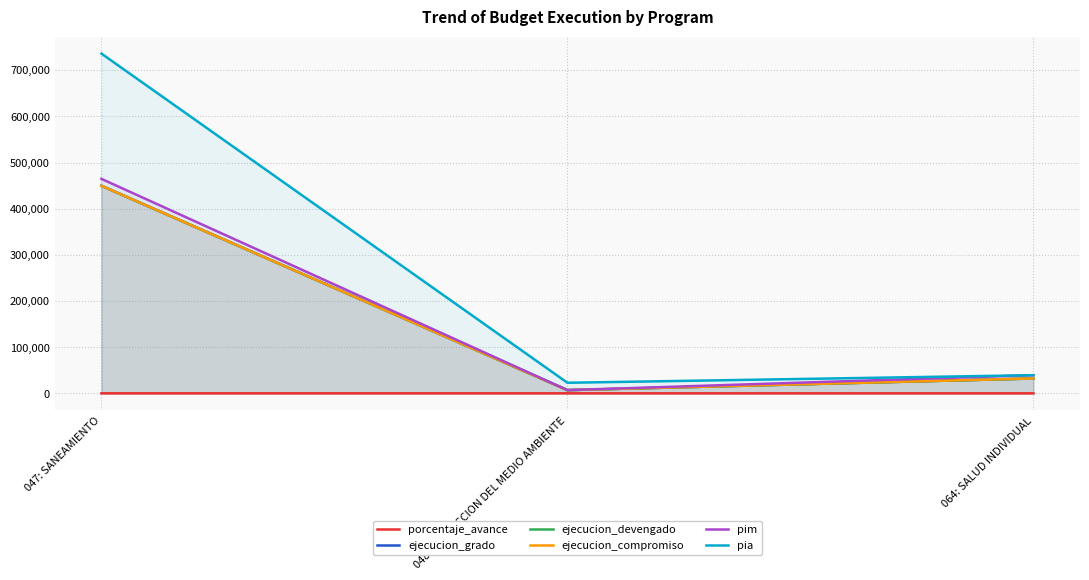

True or false: pia has a value of 735877.0 at 047: SANEAMIENTO.

True